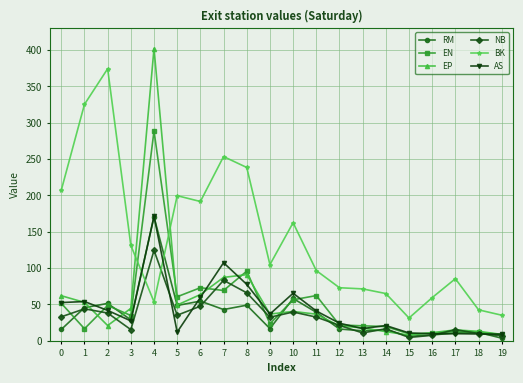

Which series has the largest total across all categories?

BK